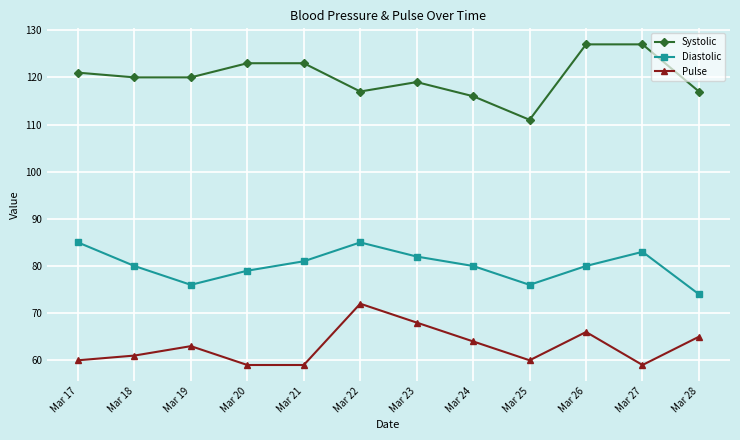

The value of Systolic at Mar 20 is 55. True or false?

False